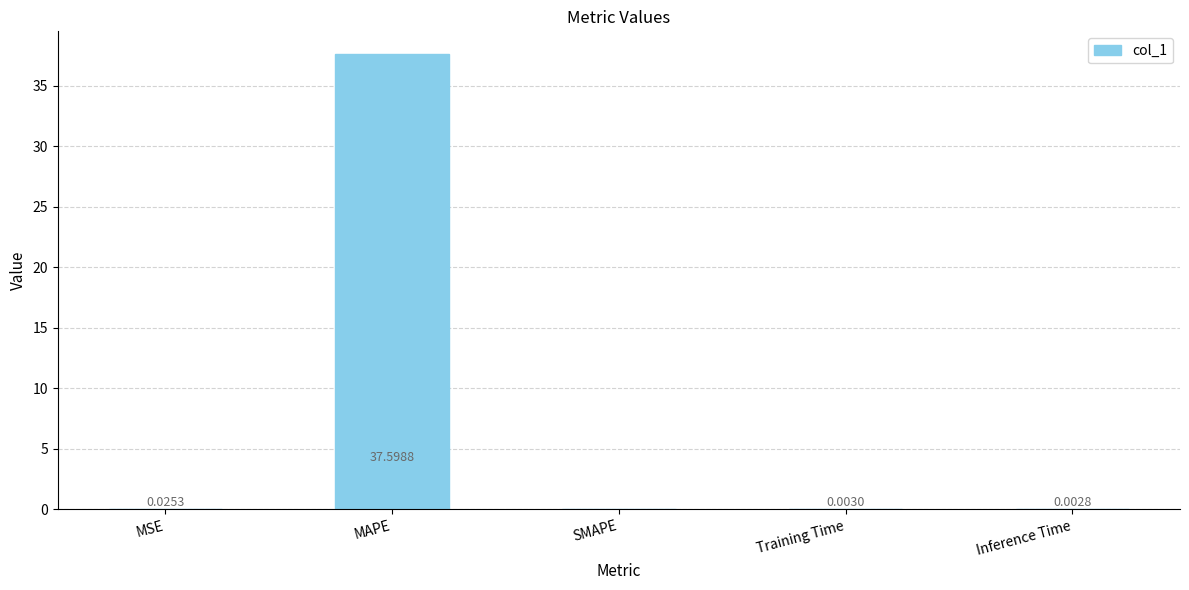

The value at SMAPE is 0.0. True or false?

True